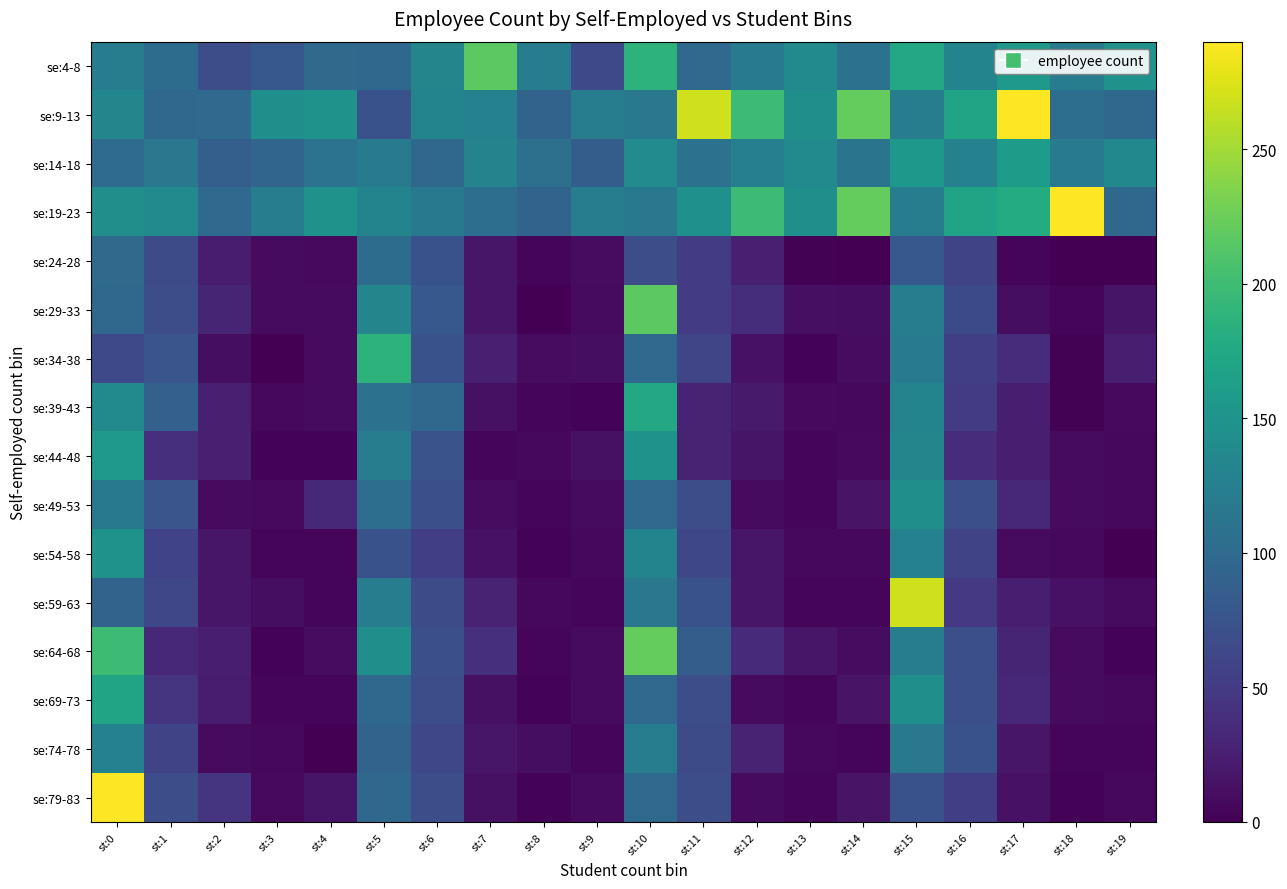

What is the greatest value displayed?

290